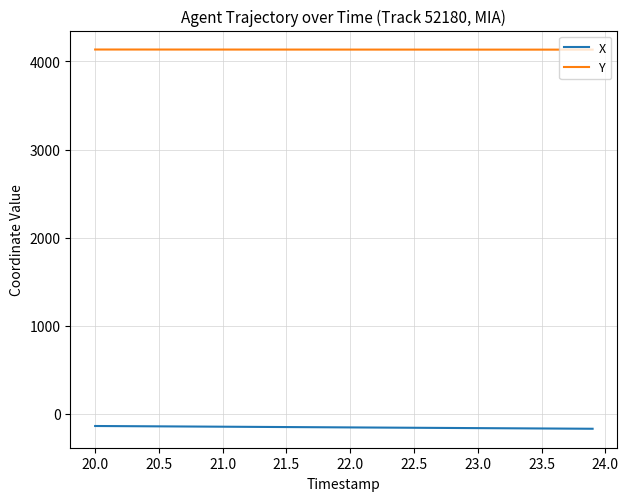

True or false: X and Y intersect in this chart.

False